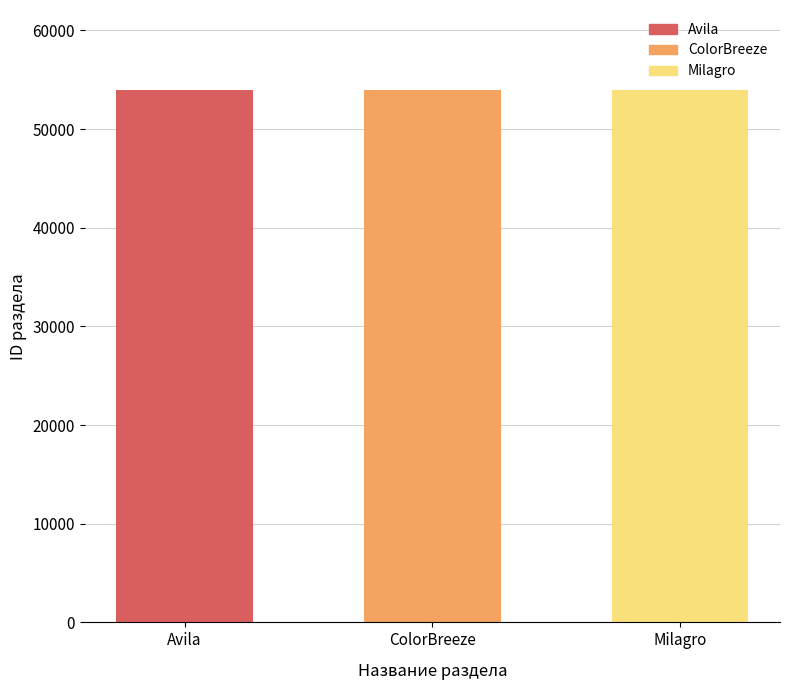

Read the value at Milagro.

53973